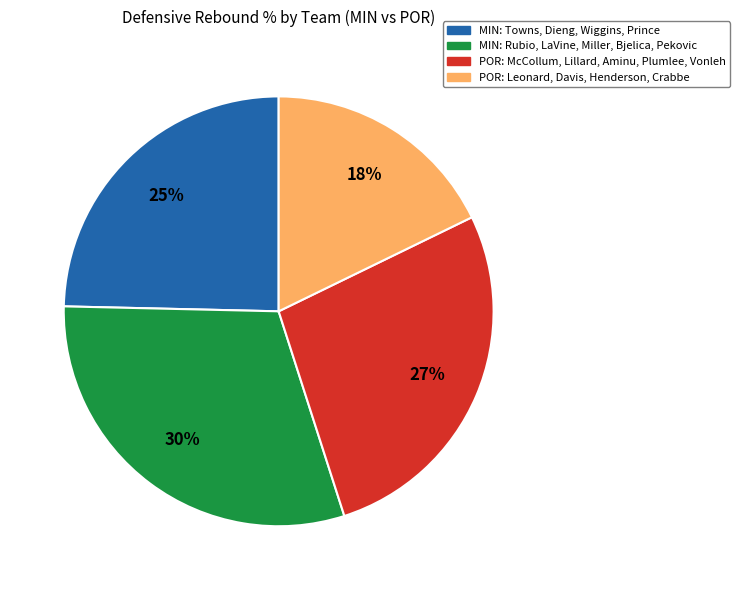

Is there a majority slice in this chart?

No